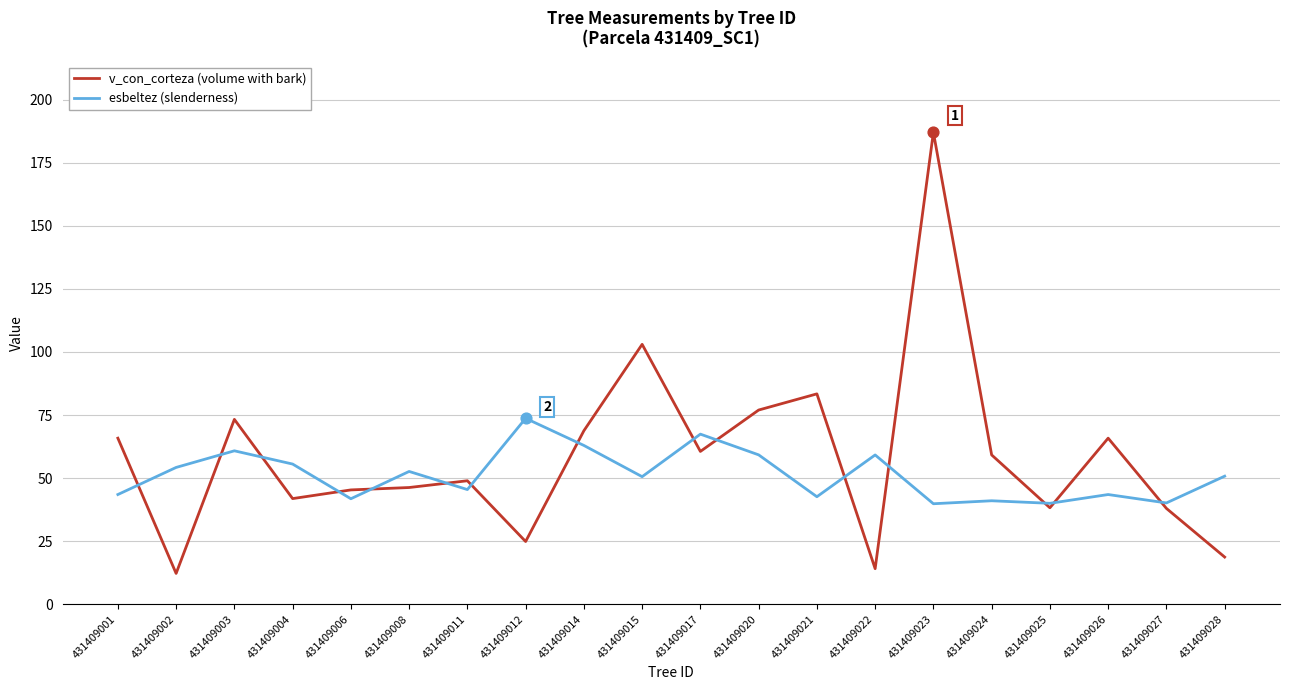

What are all the series names shown in the legend?

v_con_corteza (volume with bark), esbeltez (slenderness)